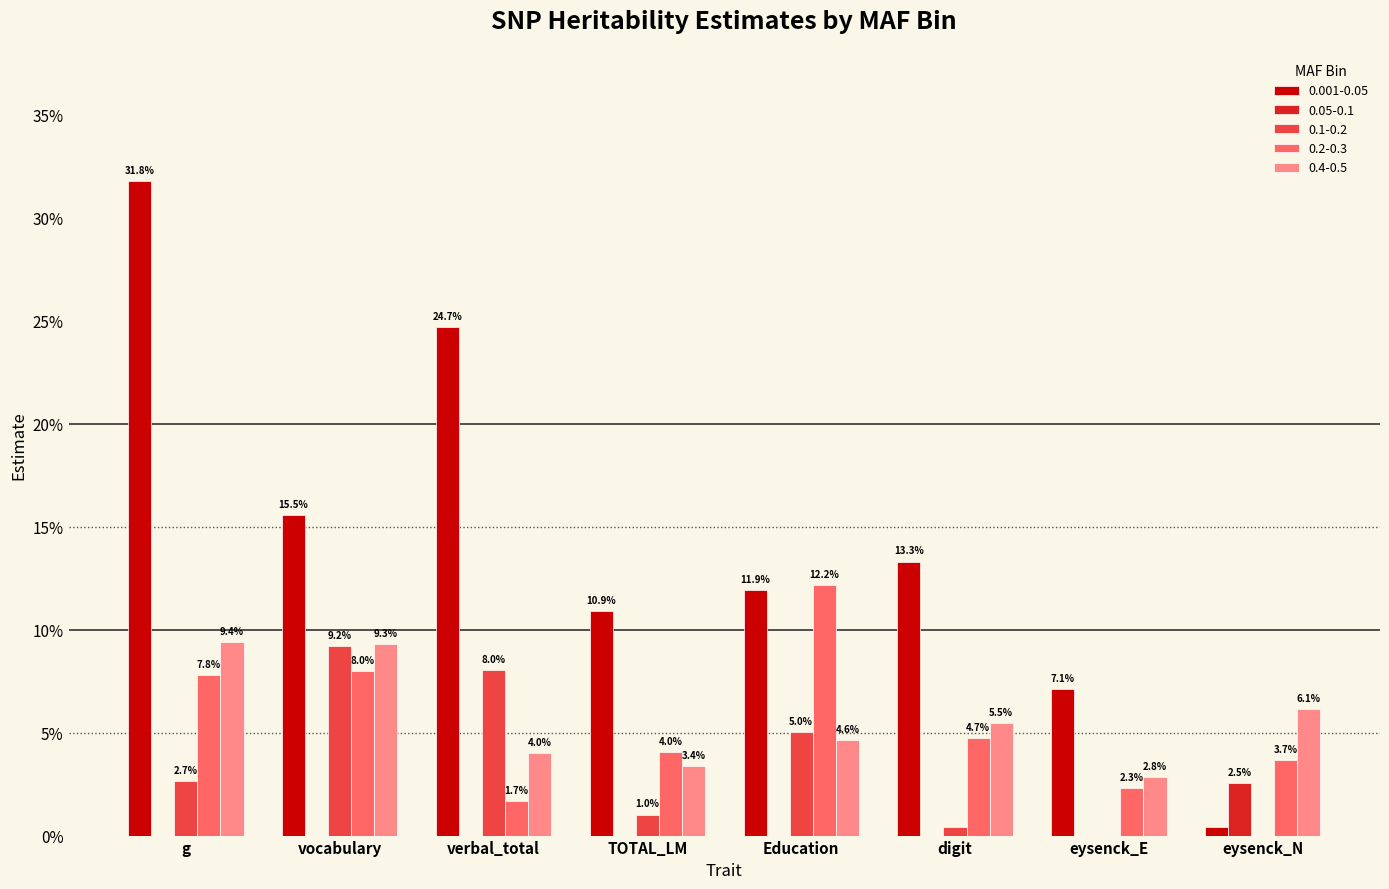

Are the bars grouped side by side (vs. stacked)?

Yes